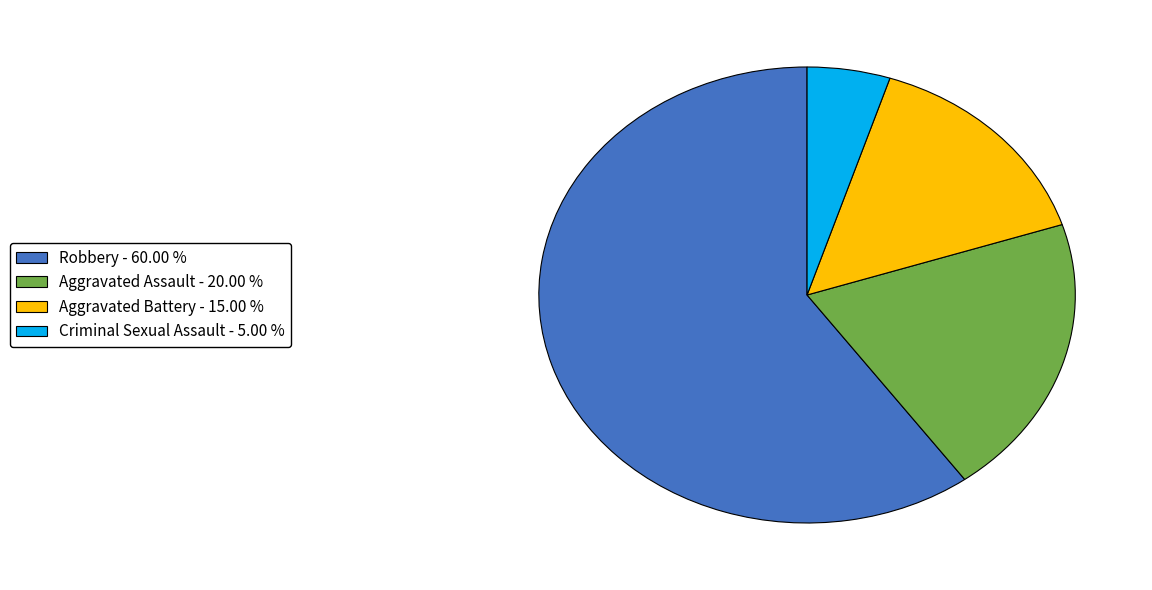

Between Criminal Sexual Assault - 5.00 % and Robbery - 60.00 %, which is larger?

Robbery - 60.00 %